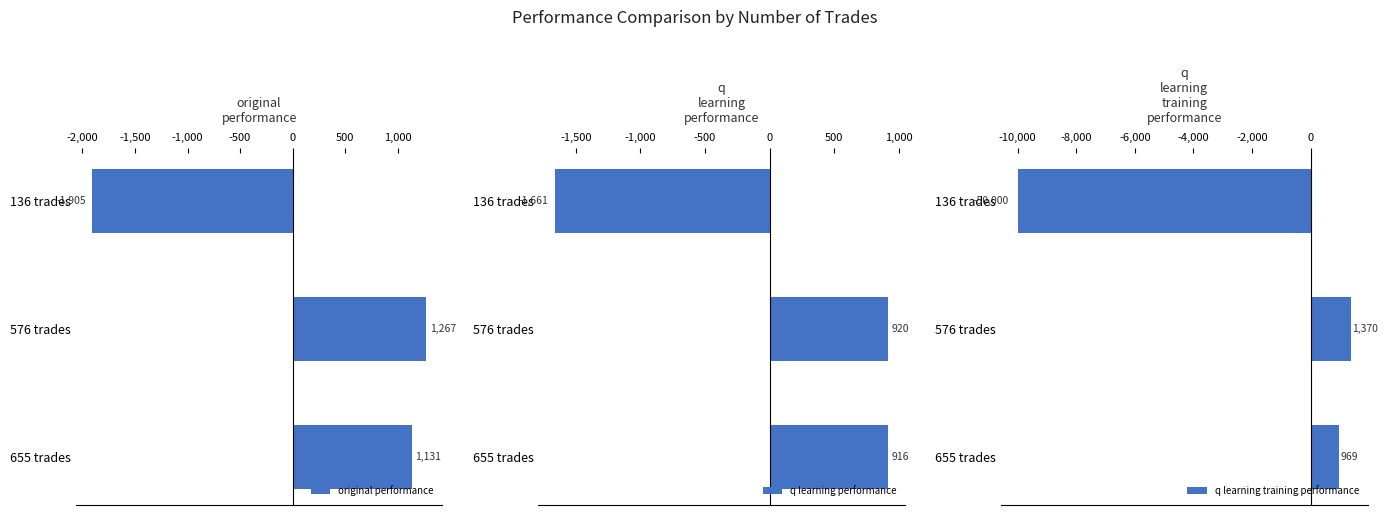

How many values in q learning training performance are below zero?

1